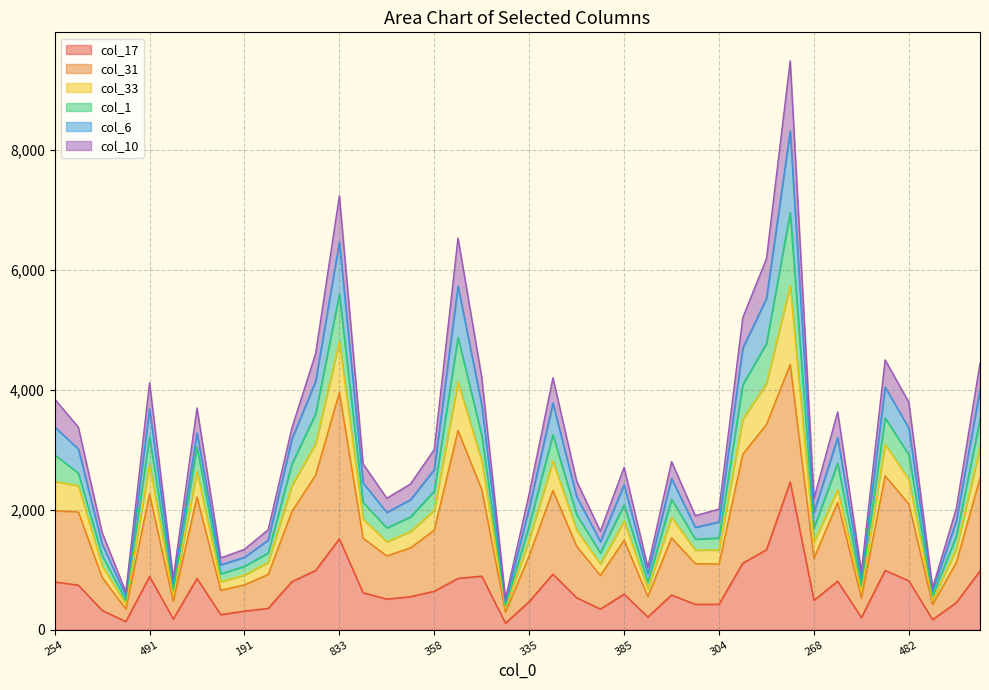

Which label corresponds to the smallest value in the chart?

76